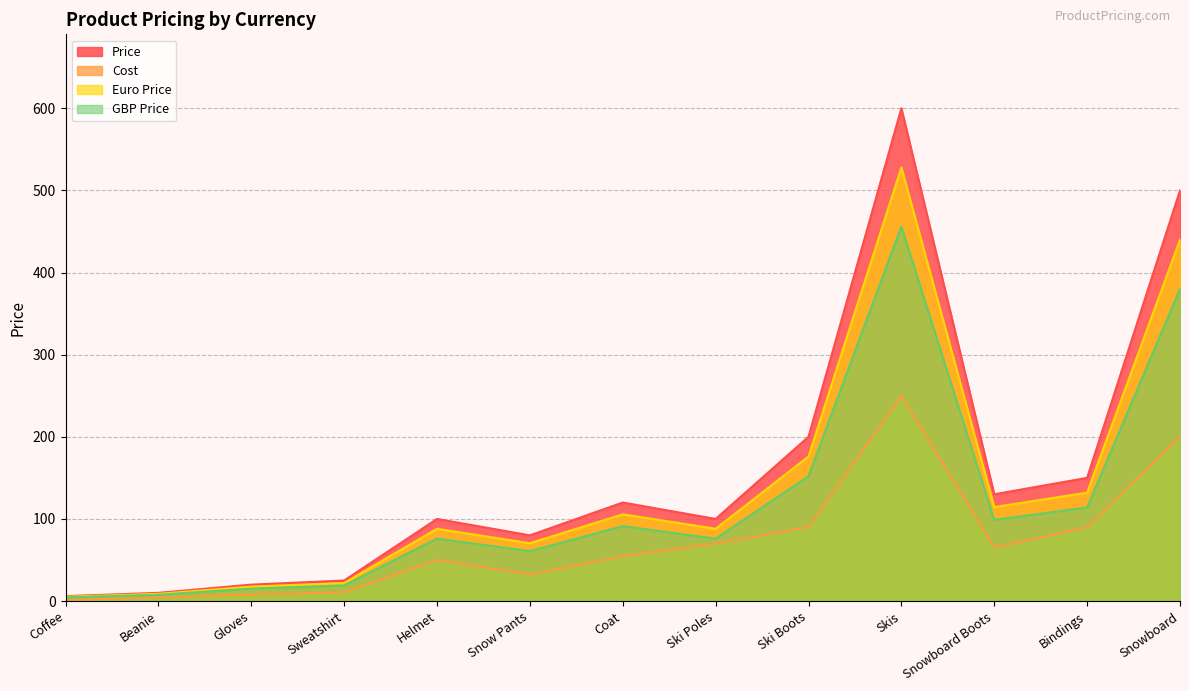

At which category is the sum across all series the highest?

Skis